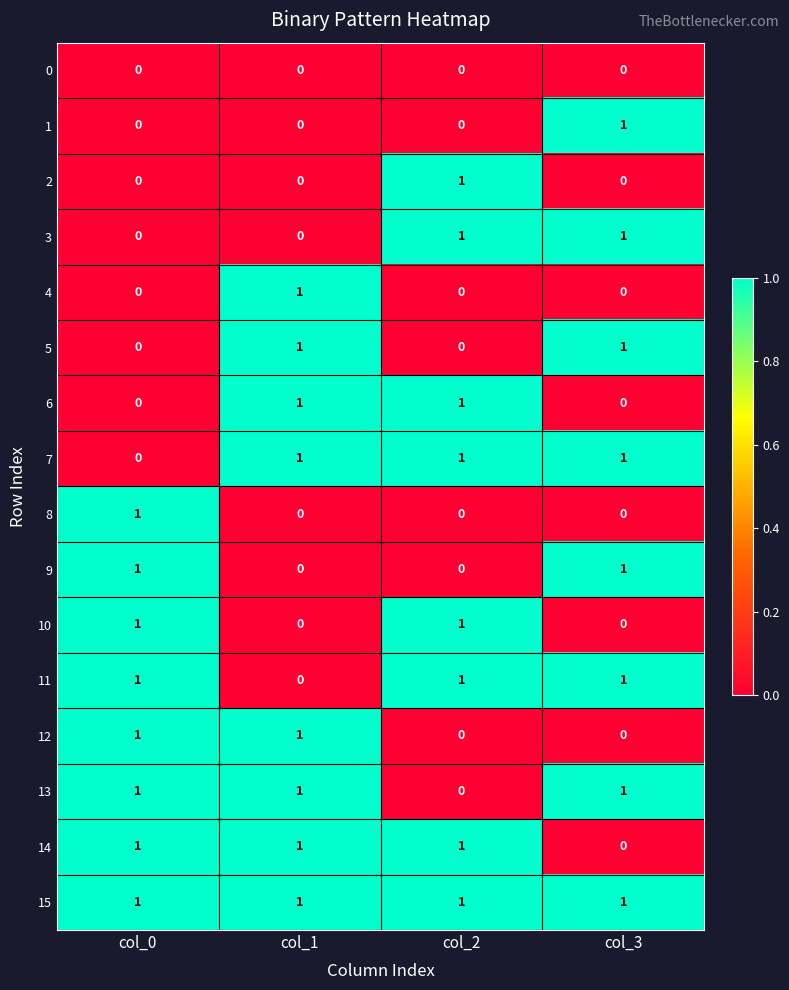

At how many categories does at least one series exceed 0?

4